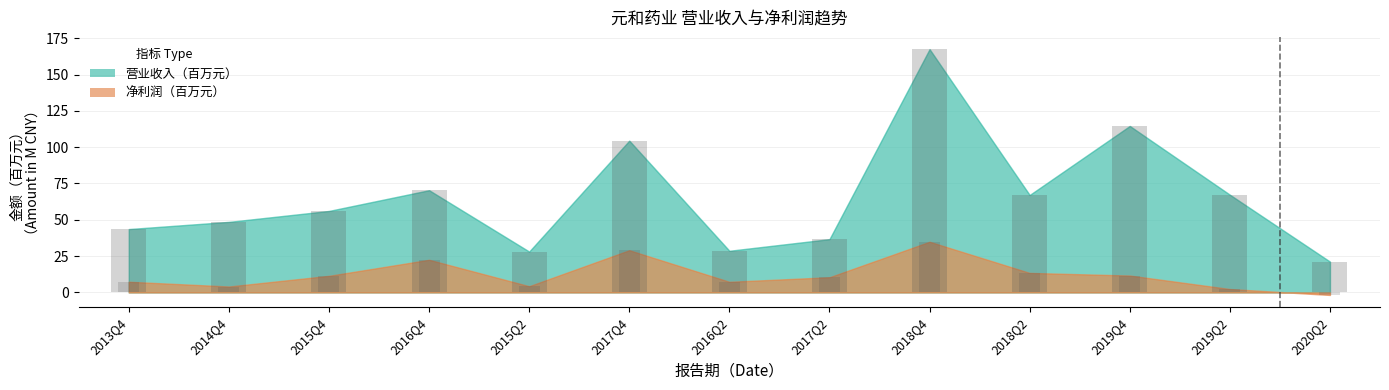

At which category is the sum across all series the highest?

2018Q4